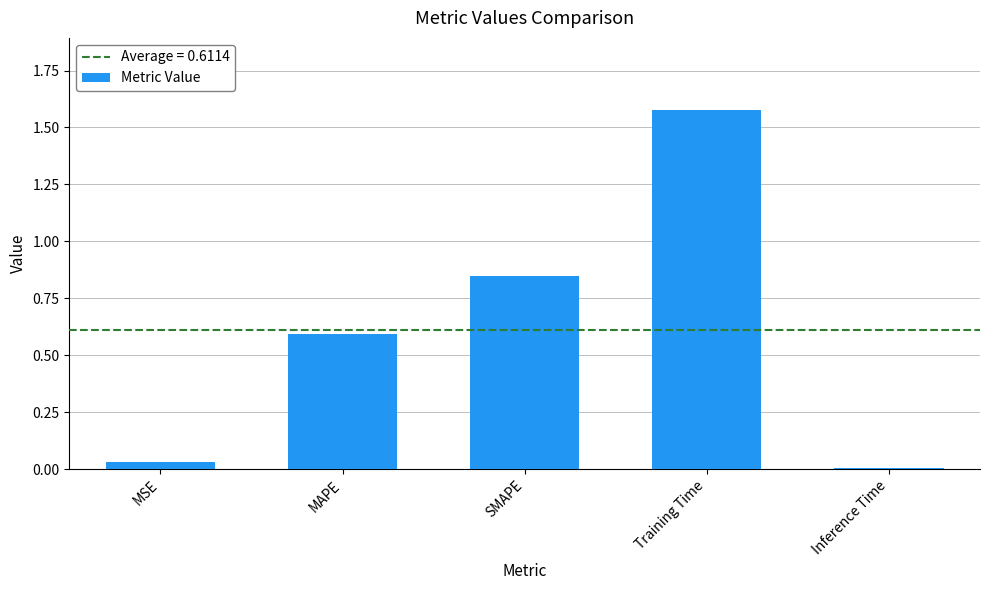

Between Inference Time and Training Time, which is larger?

Training Time